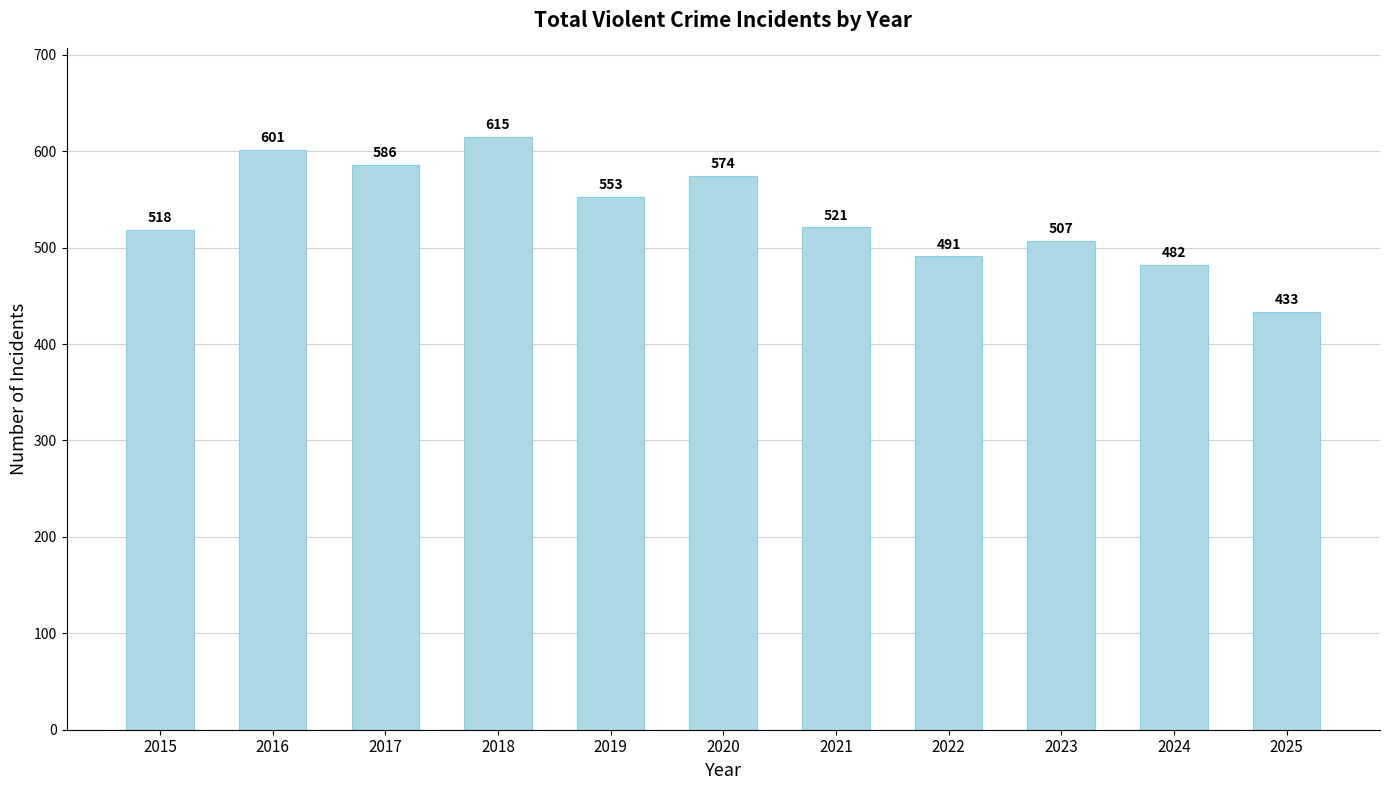

The chart shows a value of 574 at 2020. True or false?

True